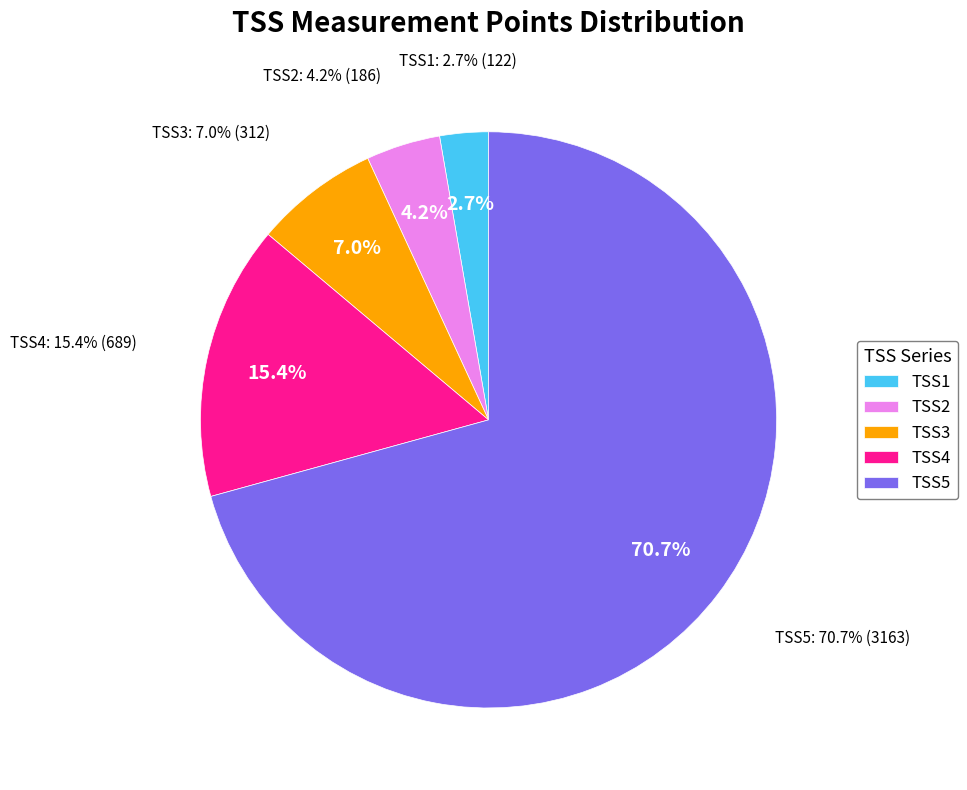

Is there a majority slice in this chart?

No